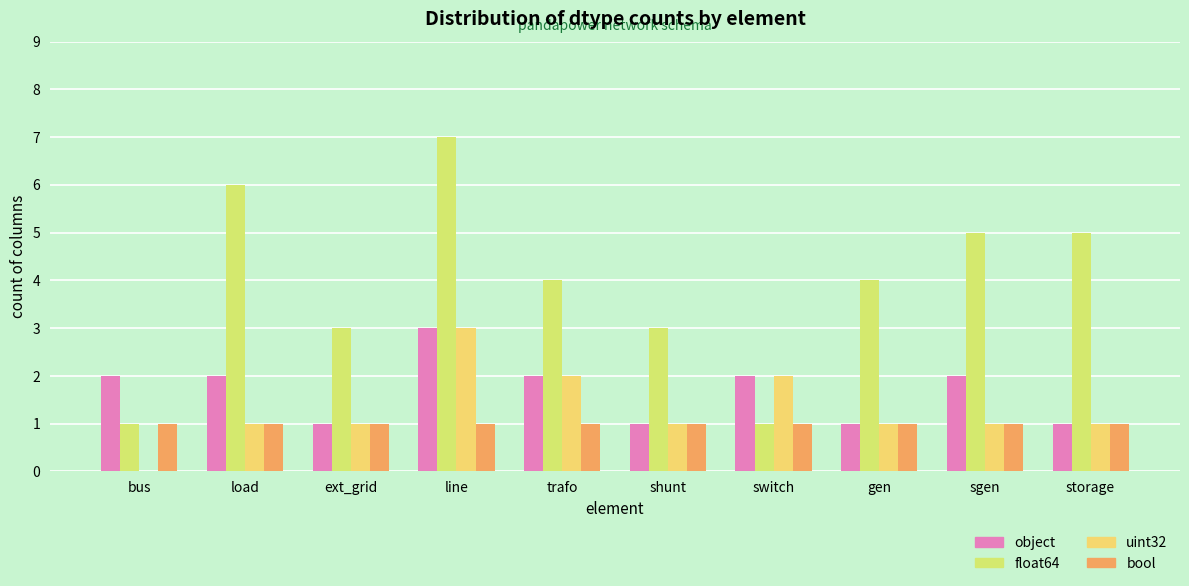

Are the bars horizontal?

No